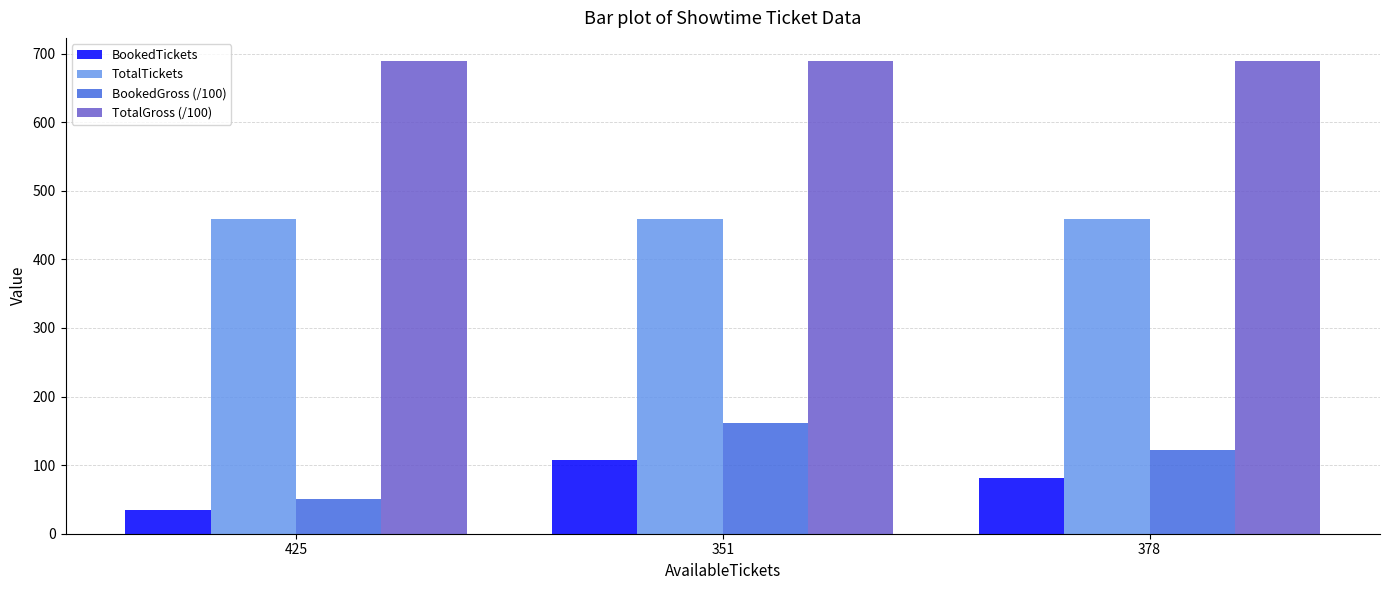

True or false: TotalGross (/100) has a value of 688.5 at 378.

True